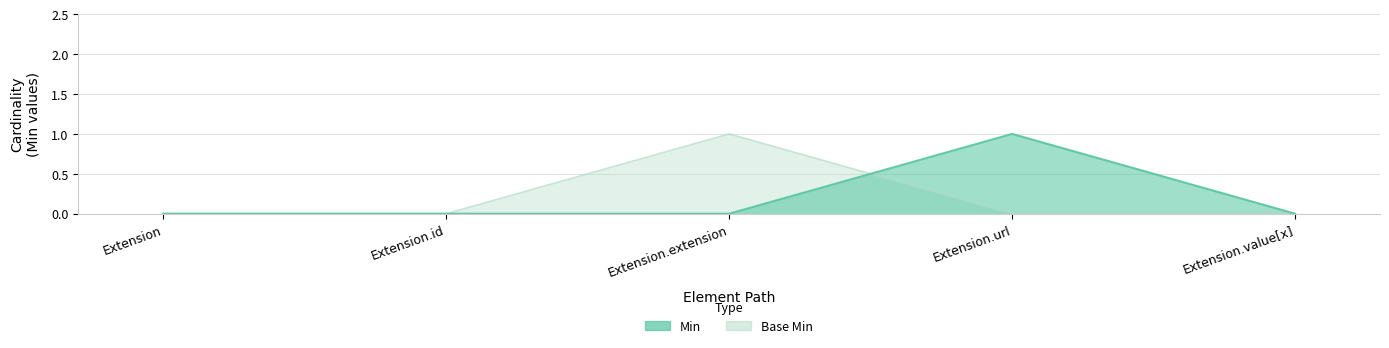

What is the label of the 4th point from the right?

Extension.id